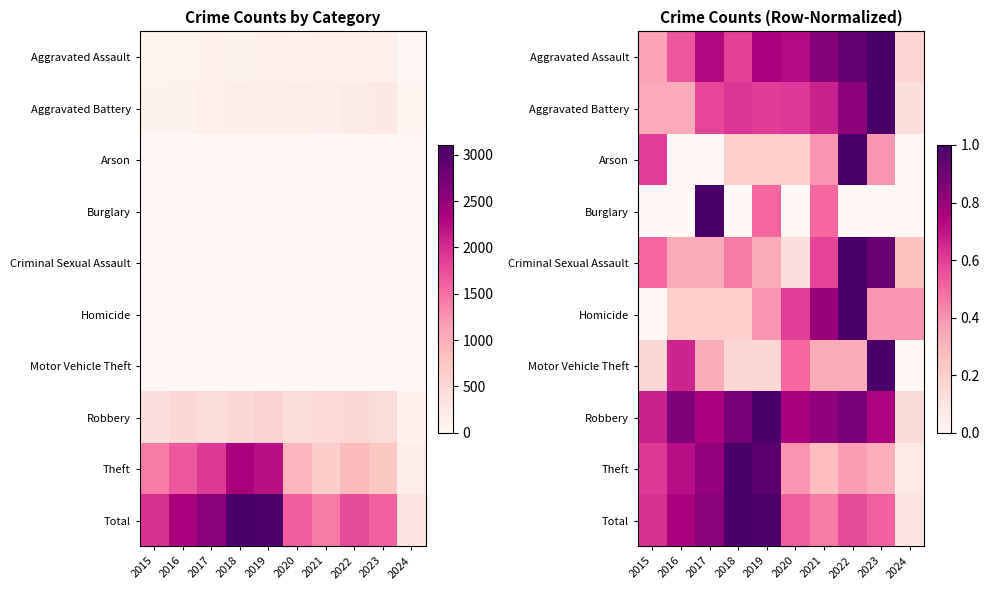

How many values in Arson are above zero?

7